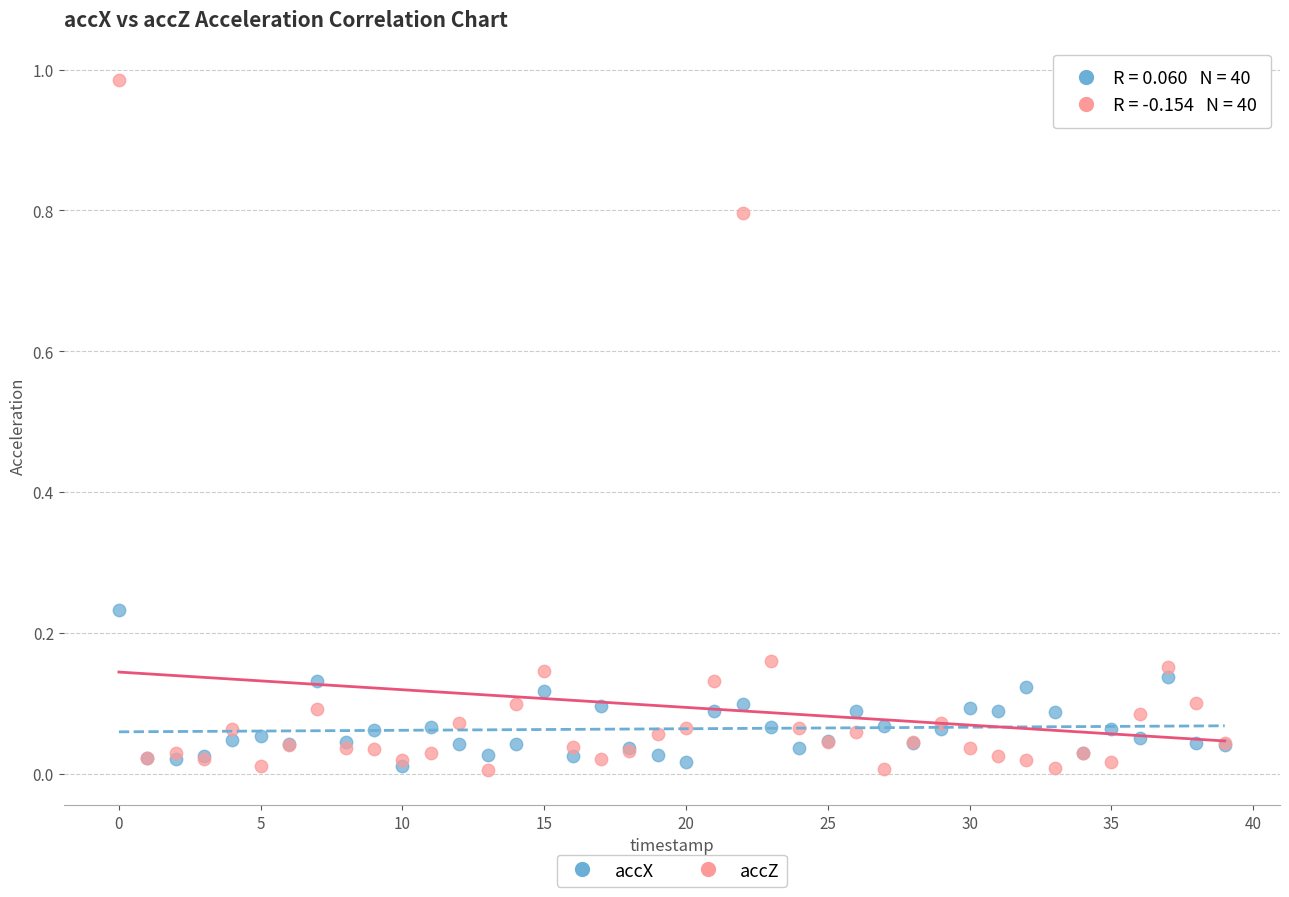

What are all the series names shown in the legend?

accX, accZ